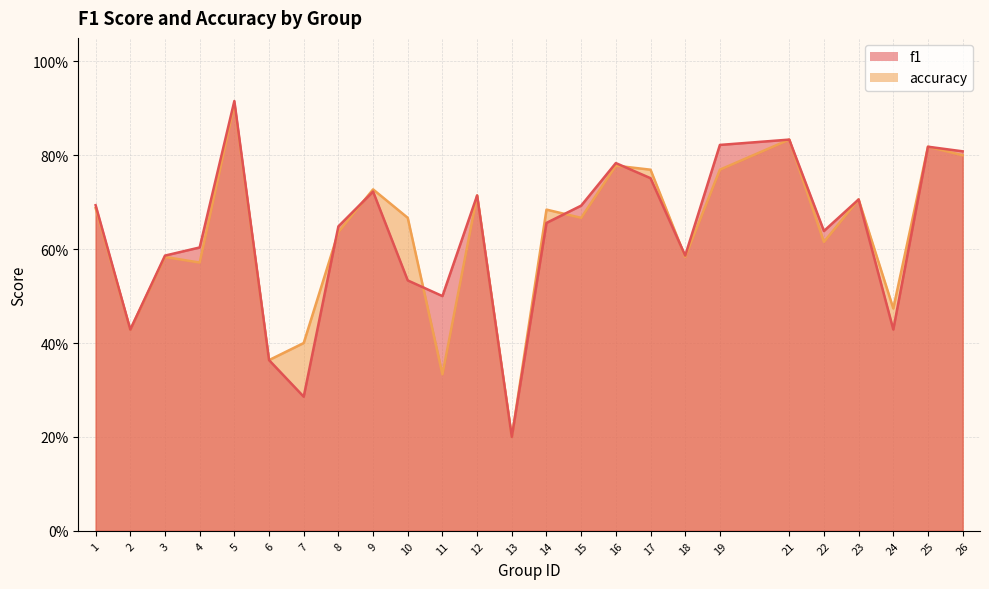

Which series ends up on top after the final intersection of f1 and accuracy?

f1